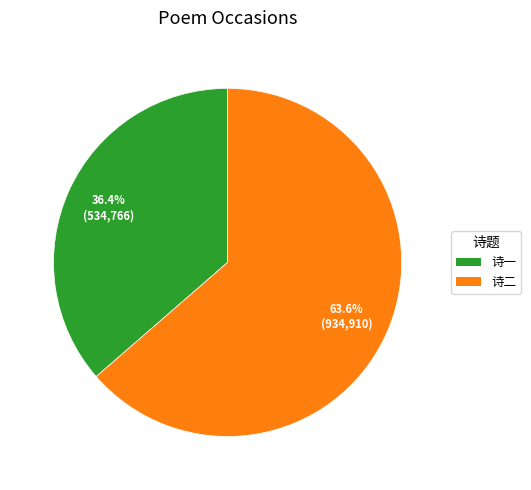

Is there any slice that represents more than half of the pie?

Yes